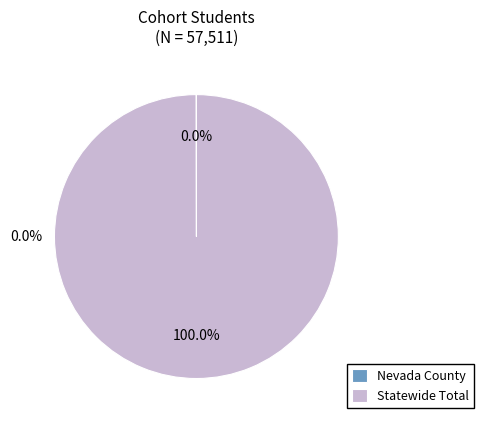

How many segments does this pie chart have?

2